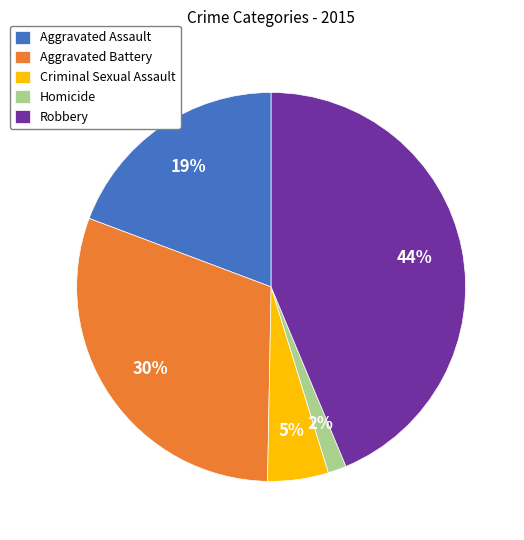

To the nearest percent, what portion does Aggravated Battery represent?

30%